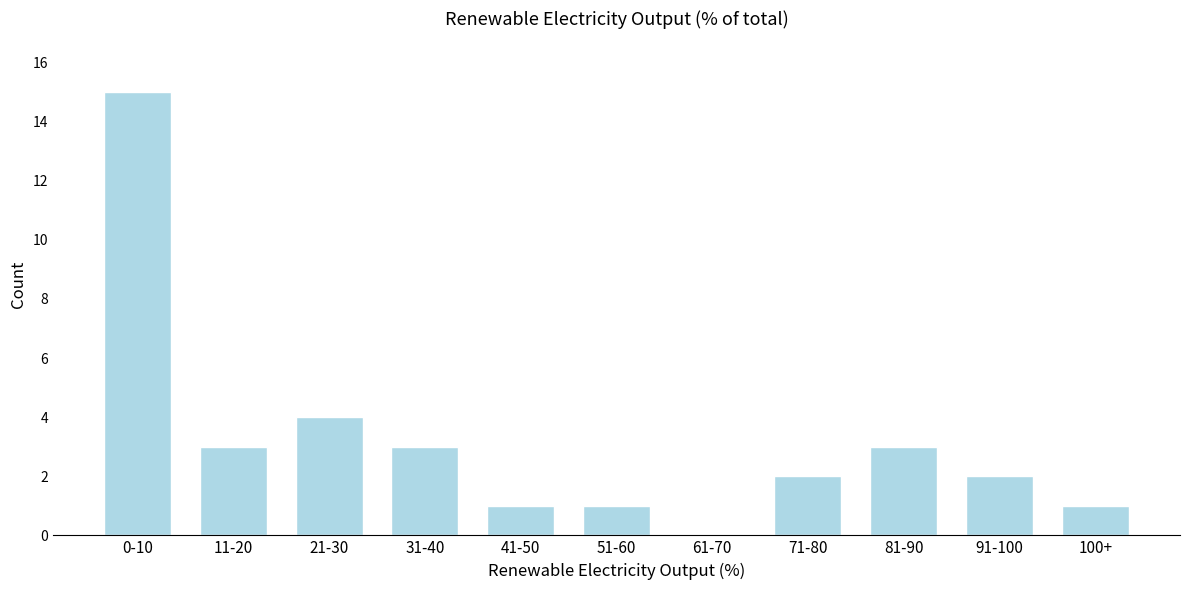

Reading right to left, extract all data points from this chart.

100+=1	91-100=2	81-90=3	71-80=2	61-70=0	51-60=1	41-50=1	31-40=3	21-30=4	11-20=3	0-10=15